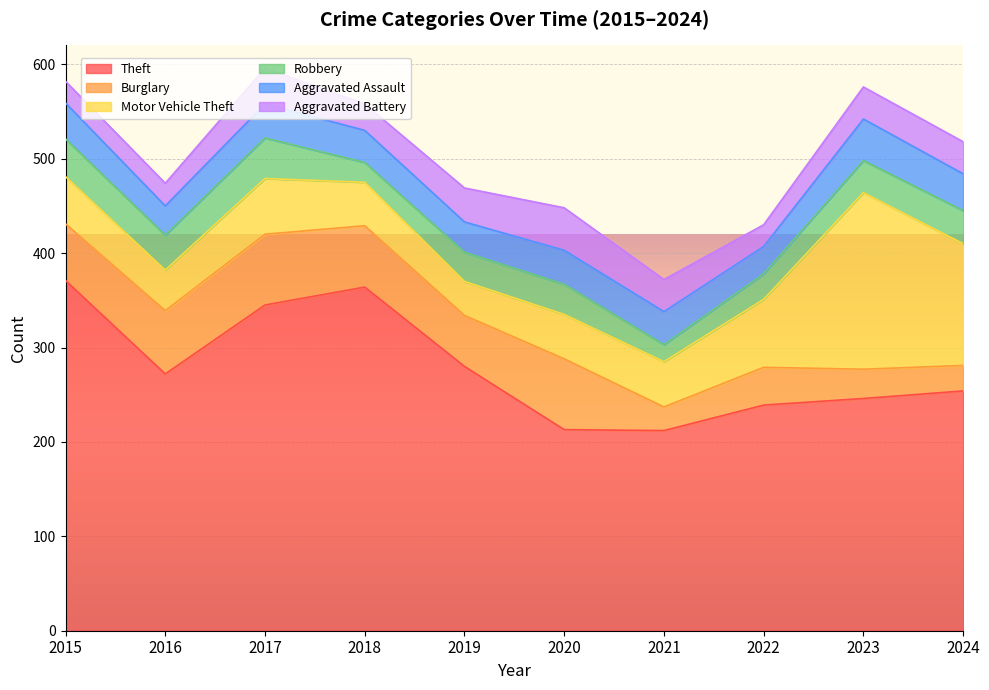

True or false: Aggravated Assault and Theft intersect in this chart.

False